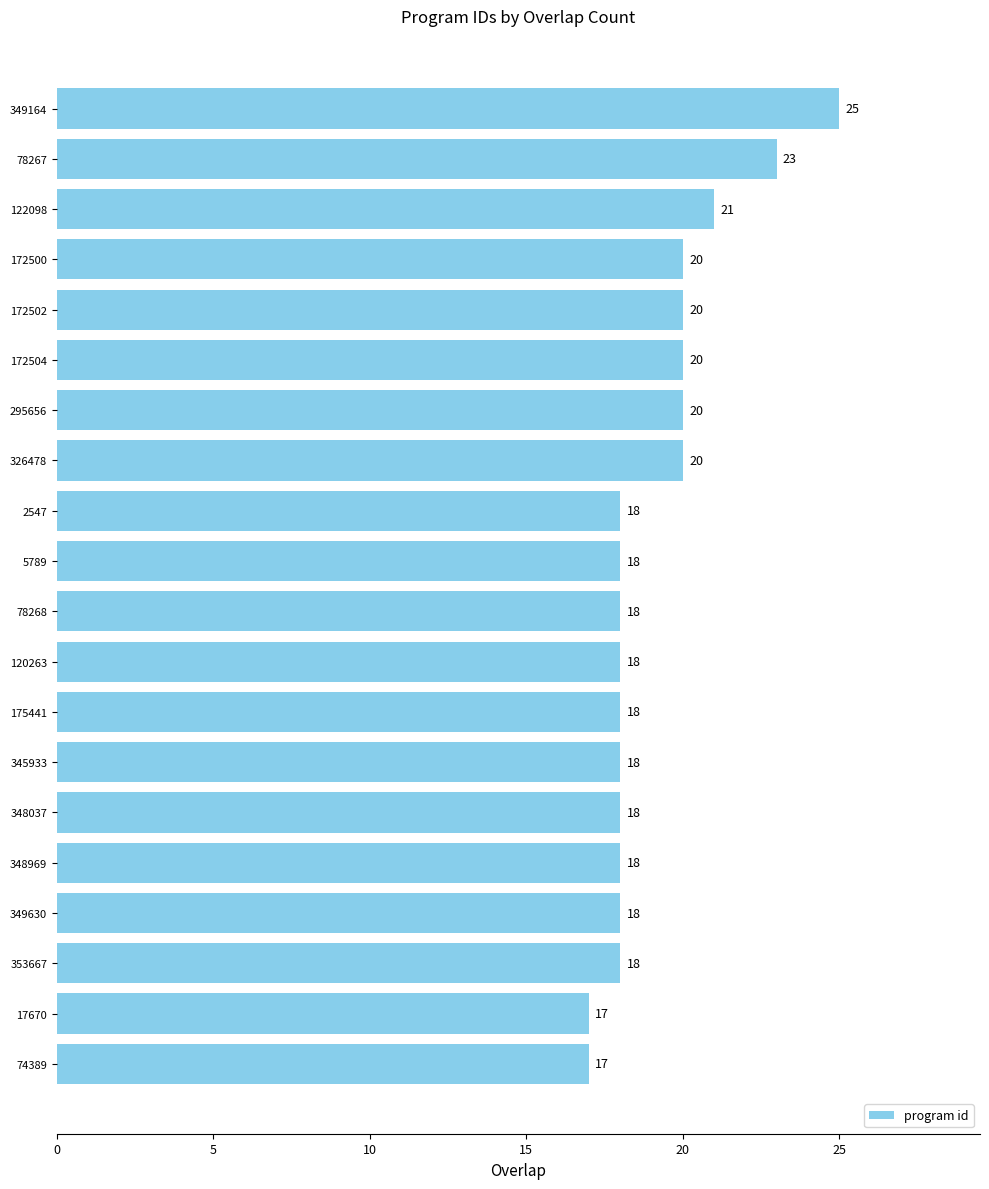

At which label is the value closest to 21?

122098